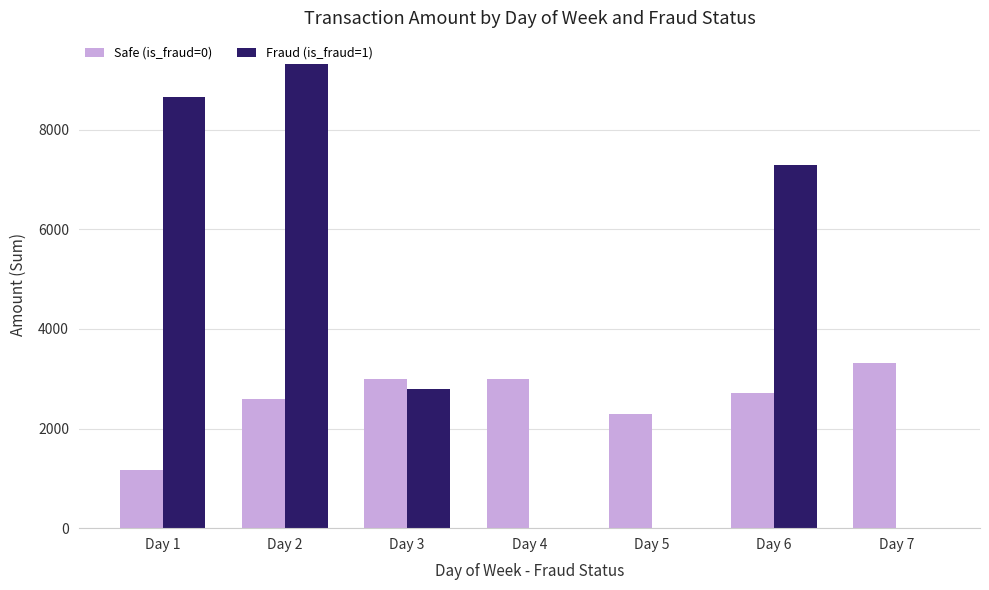

Which series has the largest total across all categories?

Fraud (is_fraud=1)